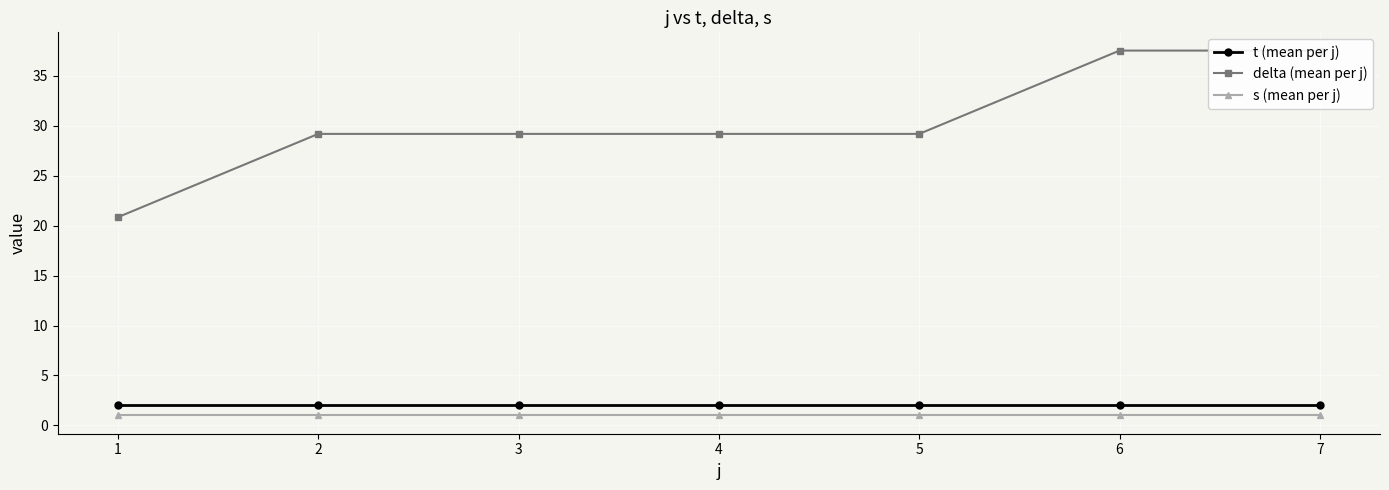

True or false: s (mean per j) and t (mean per j) intersect in this chart.

False